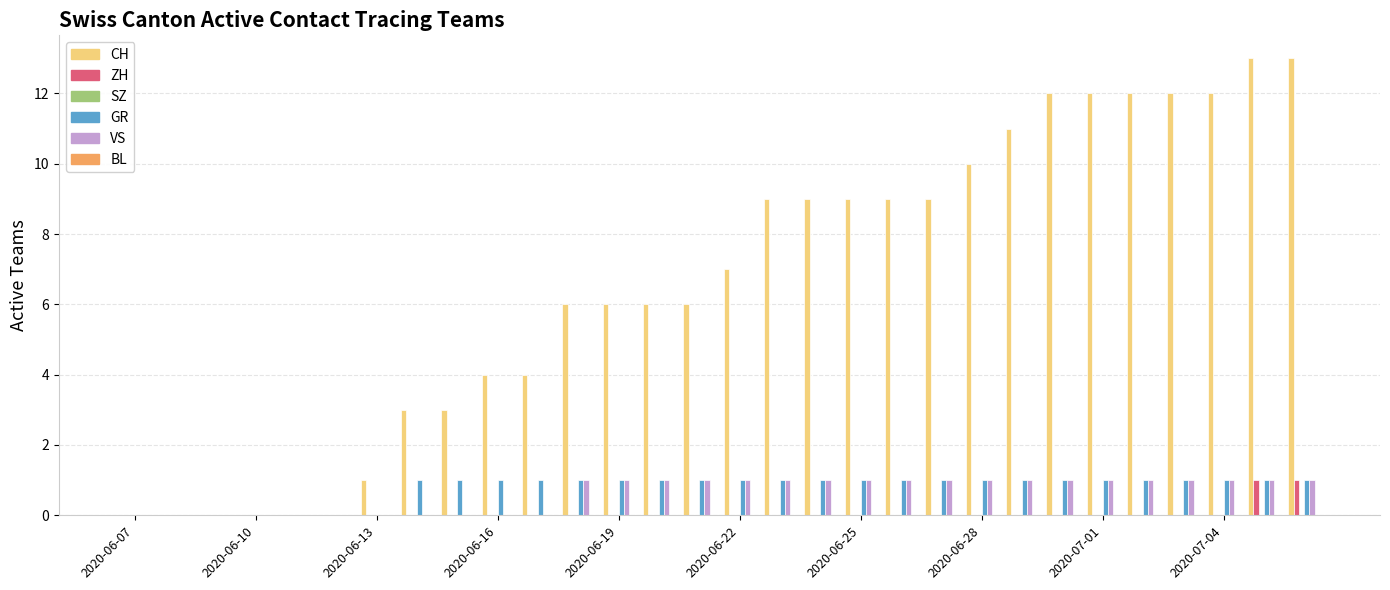

What is the maximum value shown in the chart?

13